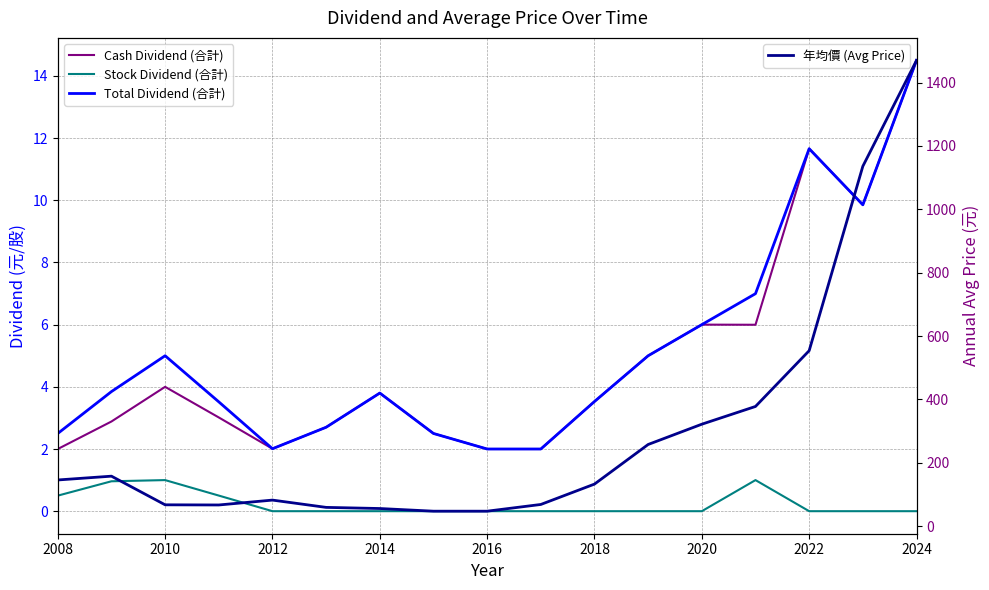

What are all the series names shown in the legend?

Cash Dividend (合計), Stock Dividend (合計), Total Dividend (合計), 年均價 (Avg Price)